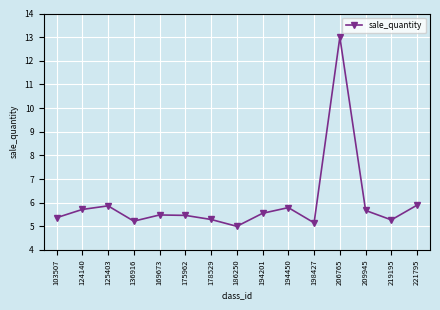

What is the ratio of the value at 125403 to the value at 206765?

0.5